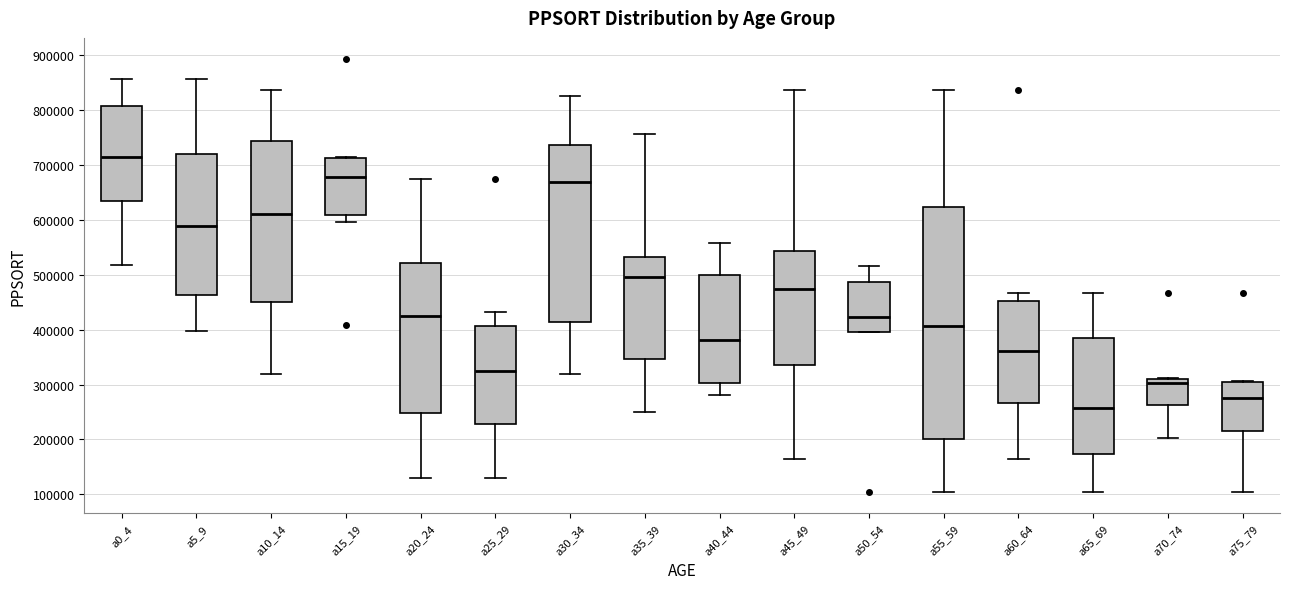

Which box's median line is the highest?

a0_4